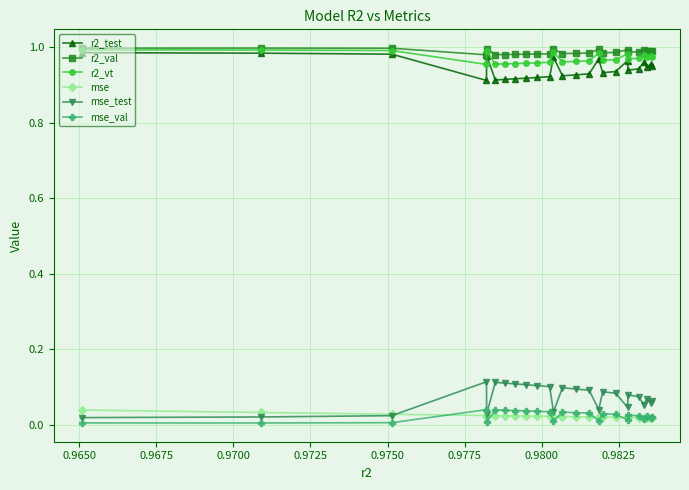

Which series has the largest range (max minus min)?

mse_test